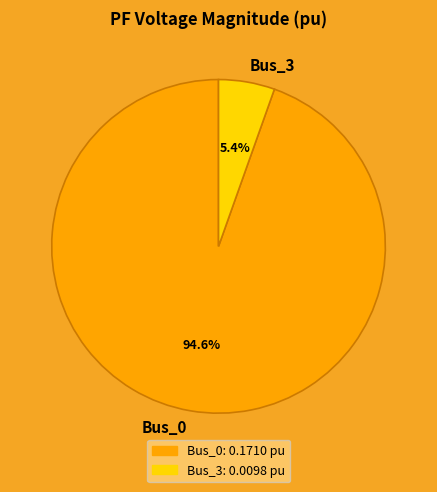

Which slice is the smallest?

Bus_3